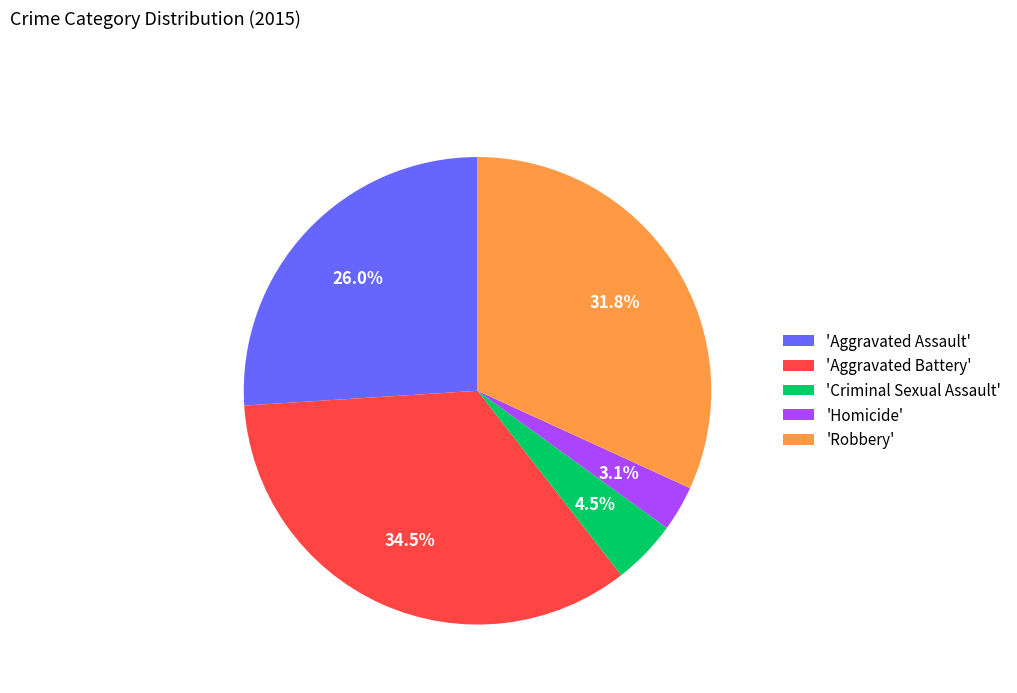

What is the smallest slice in the pie chart?

'Homicide'